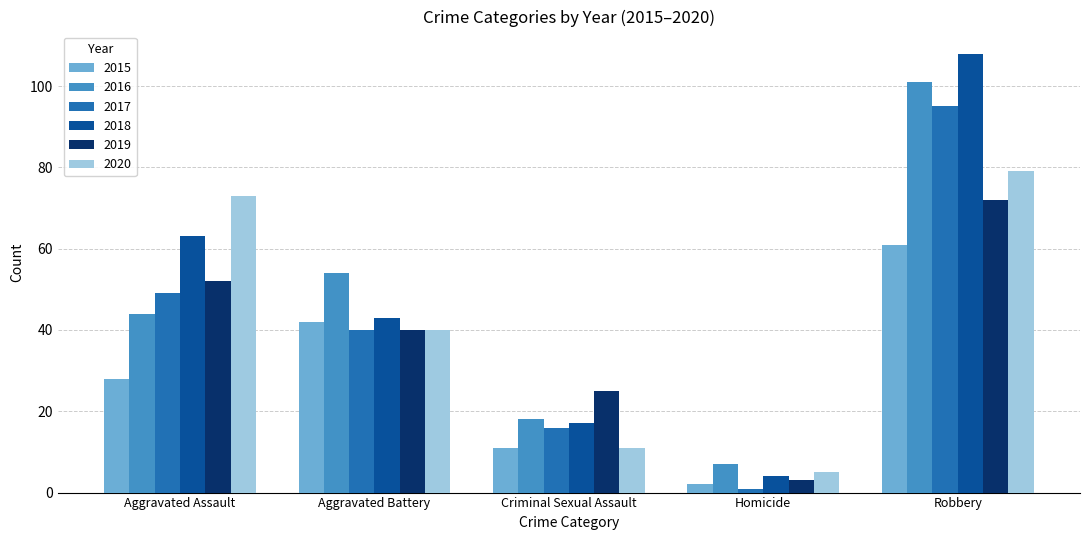

What is the sum of the 2017 values at Homicide and Robbery?

96